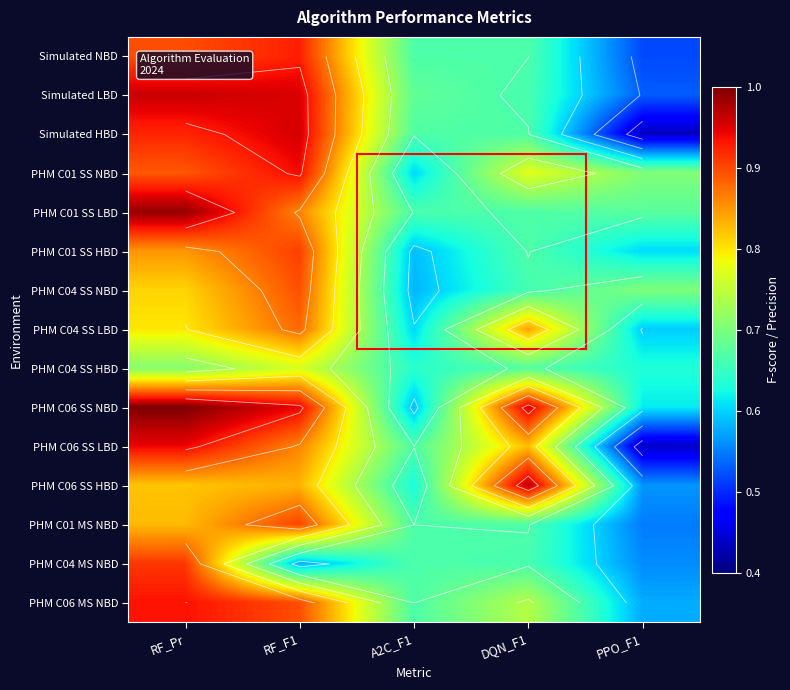

At which category is the sum across all series the highest?

RF_Pr